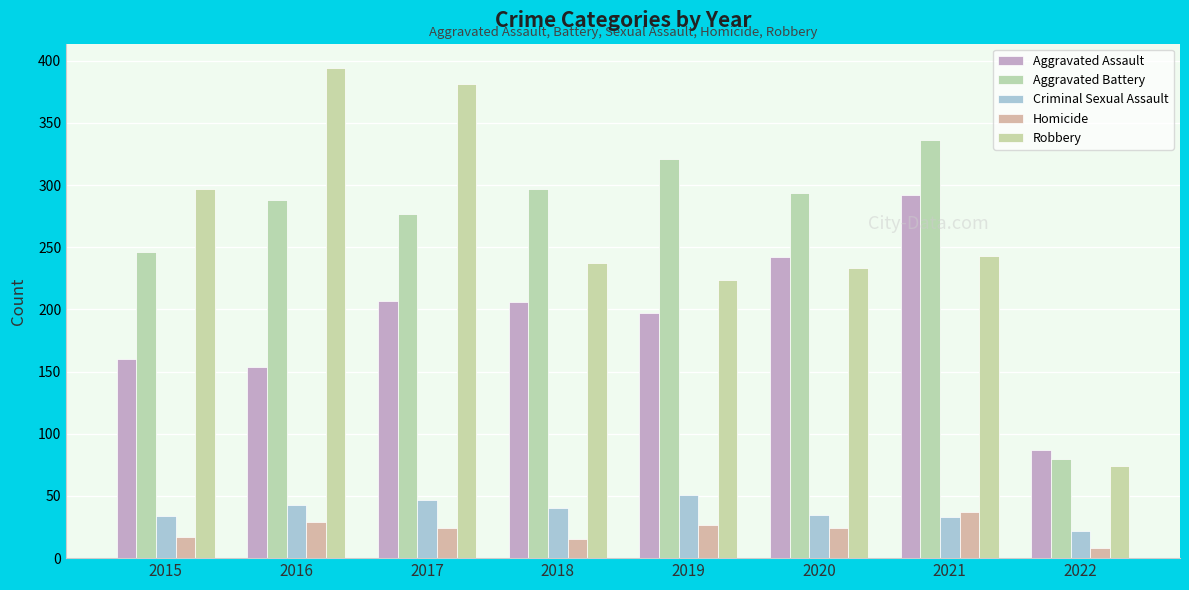

Count the number of categories in the chart.

8